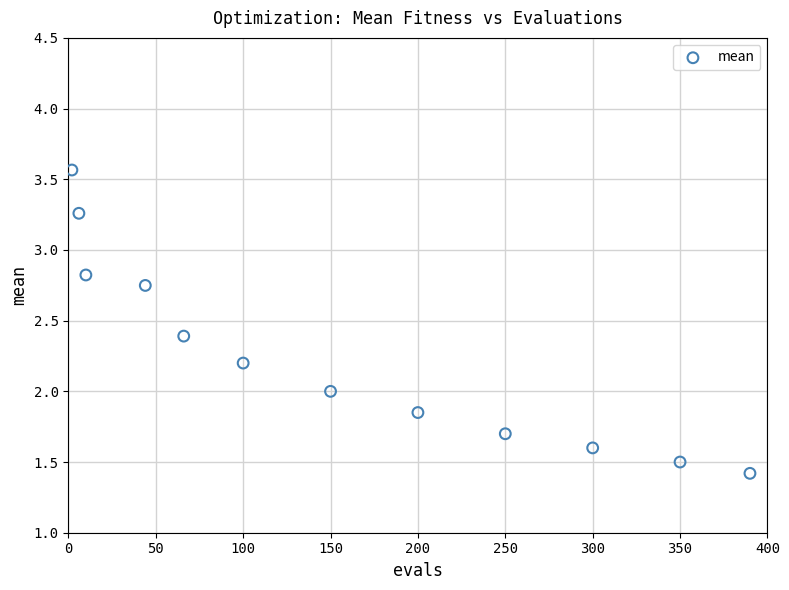

What is the average Y value?

2.3